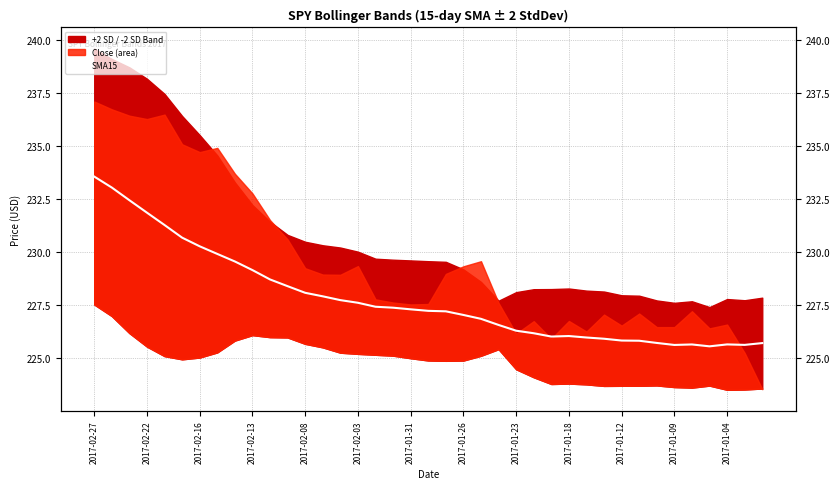

What is the approximate value at 2017-01-31?

227.3